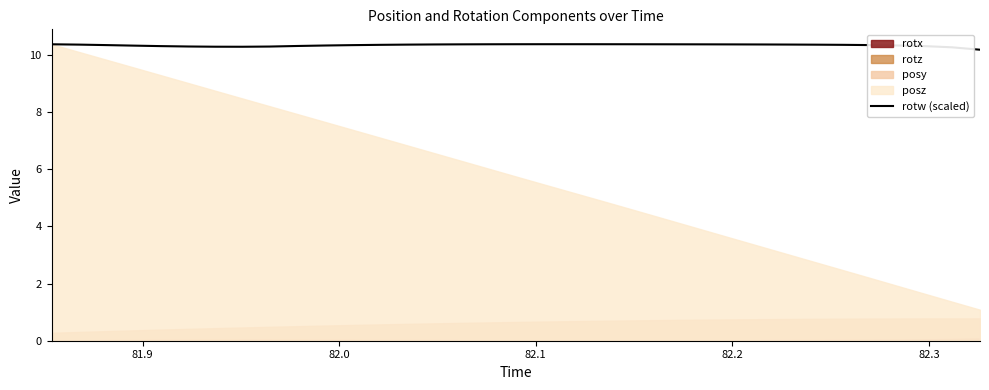

How many lines are shown in the chart?

1